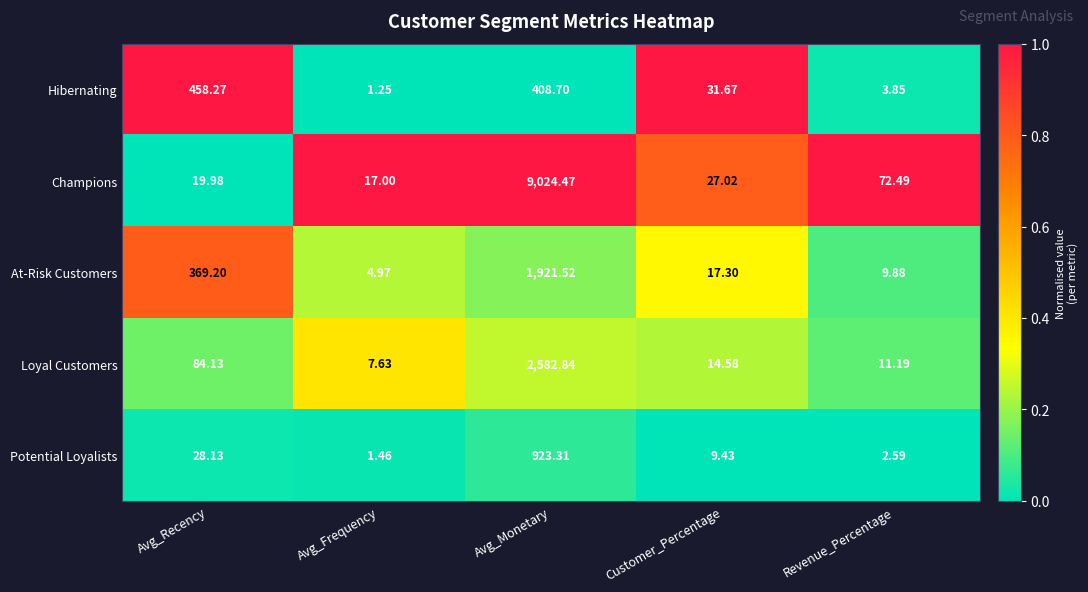

At which category is the sum across all series the highest?

Avg_Monetary